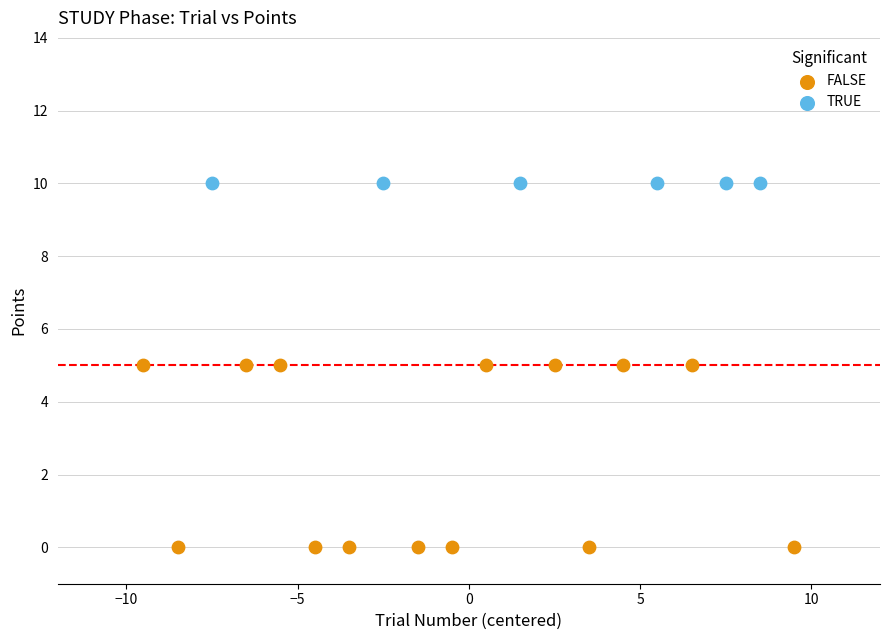

Which series contains the highest Y value?

TRUE